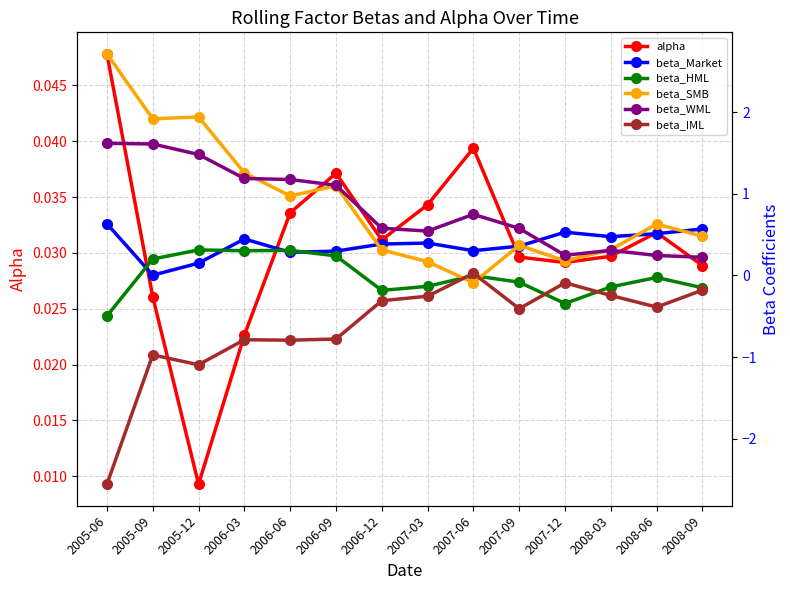

Reading left to right, what are all the values shown in this chart?

alpha: 0.0	0.0	0.0	0.0	0.0	0.0	0.0	0.0	0.0	0.0	0.0	0.0	0.0	0.0
beta_Market: 0.6	0.0	0.1	0.4	0.3	0.3	0.4	0.4	0.3	0.4	0.5	0.5	0.5	0.6
beta_HML: -0.5	0.2	0.3	0.3	0.3	0.2	-0.2	-0.1	-0.0	-0.1	-0.3	-0.1	-0.0	-0.2
beta_SMB: 2.7	1.9	1.9	1.3	1.0	1.1	0.3	0.2	-0.1	0.4	0.2	0.3	0.6	0.5
beta_WML: 1.6	1.6	1.5	1.2	1.2	1.1	0.6	0.5	0.7	0.6	0.2	0.3	0.2	0.2
beta_IML: -2.6	-1.0	-1.1	-0.8	-0.8	-0.8	-0.3	-0.3	0.0	-0.4	-0.1	-0.2	-0.4	-0.2